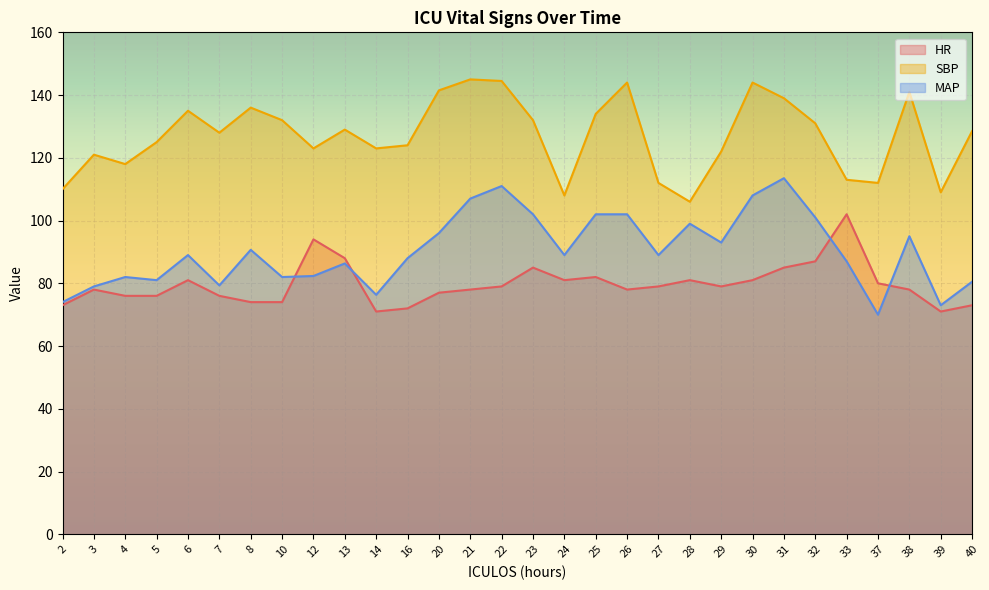

At which label does HR first exceed 79?

6